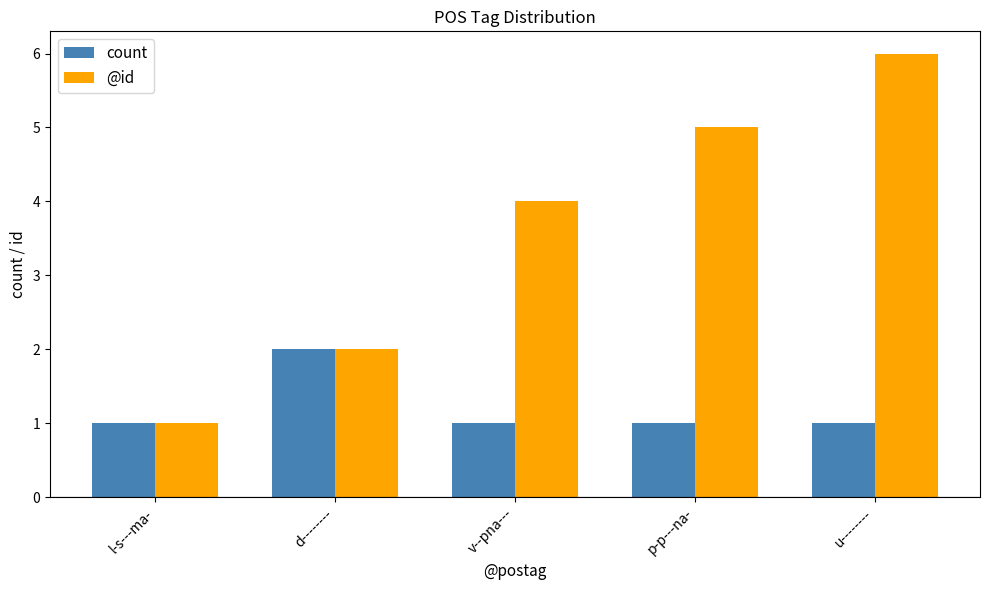

Between d-------- and p-p---na-, which series saw the biggest shift?

@id